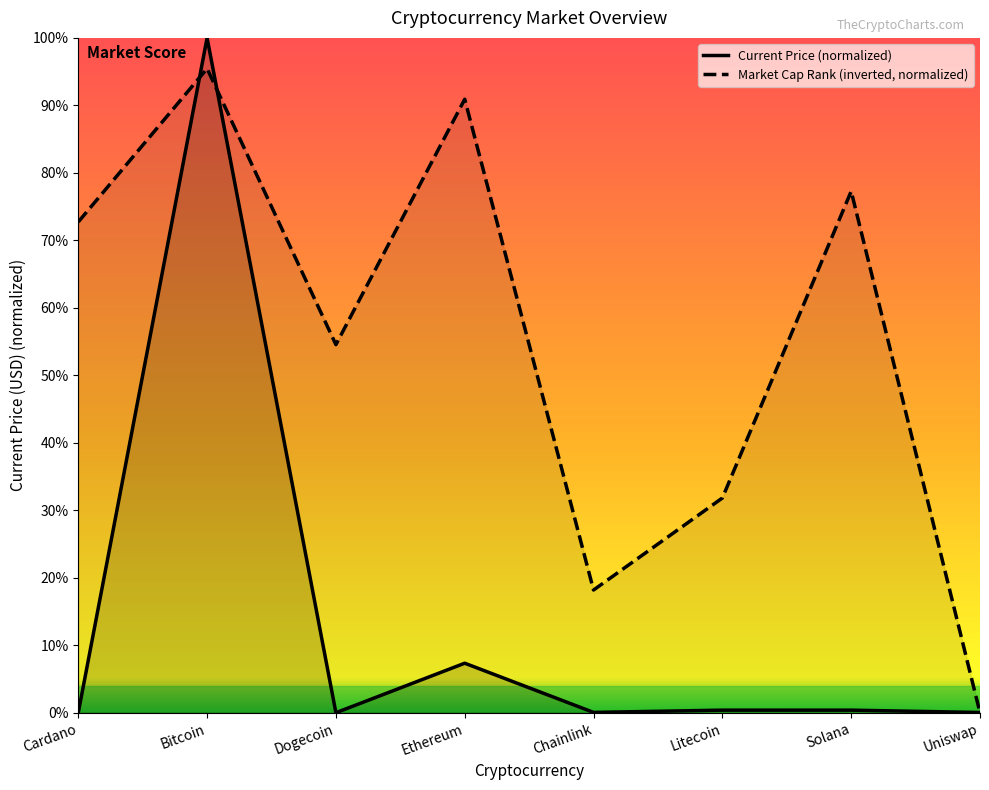

Which series has the widest spread of values?

Current Price (normalized)